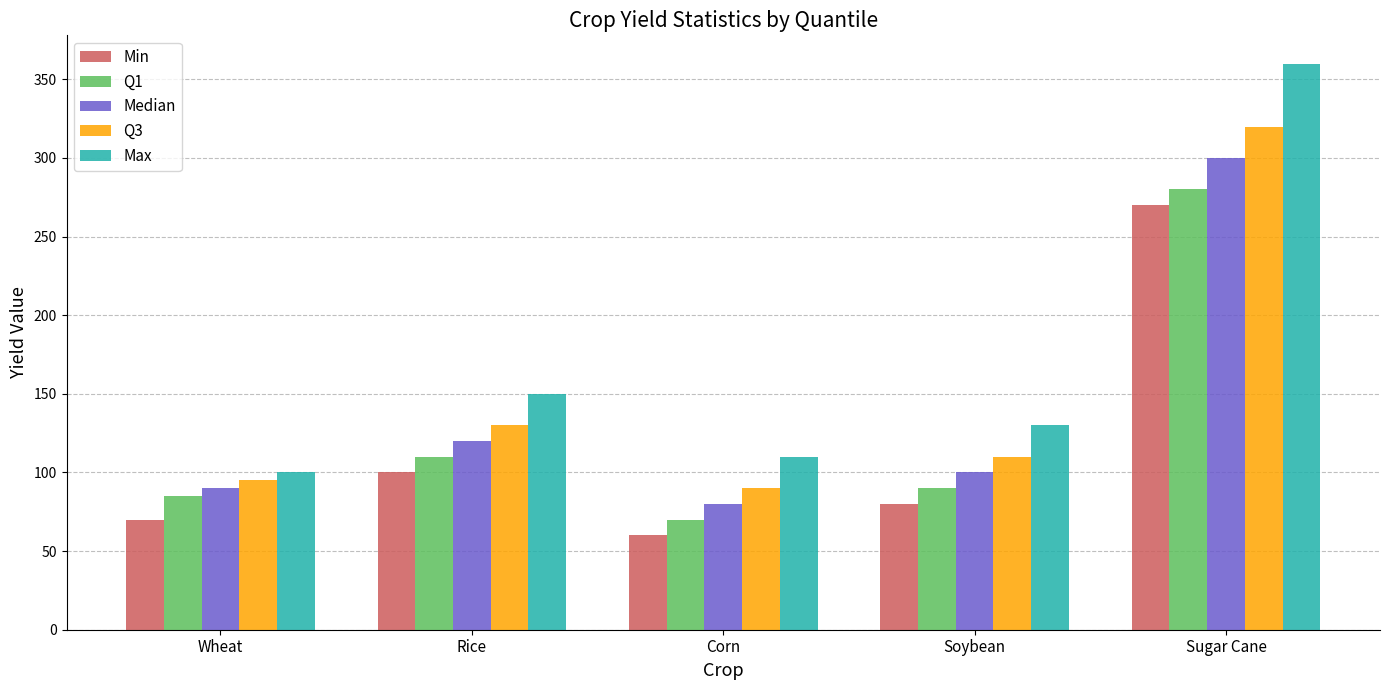

Which label corresponds to the smallest value in the chart?

Corn